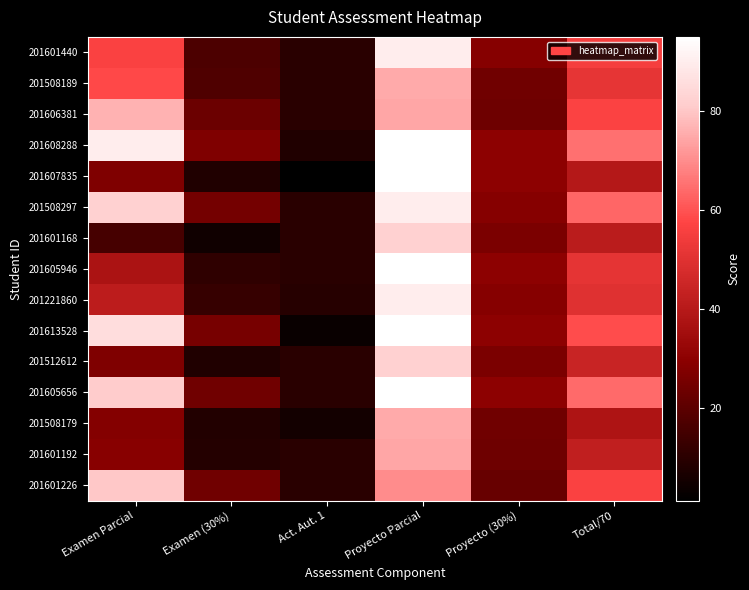

Reading left to right, transcribe all the data shown in this chart.

201601440: Examen Parcial=56.5	Examen (30%)=16.9	Act. Aut. 1=10.0	Proyecto Parcial=90.0	Proyecto (30%)=28.5	Total/70=55.5
201508189: Examen Parcial=58.2	Examen (30%)=17.5	Act. Aut. 1=10.0	Proyecto Parcial=75.0	Proyecto (30%)=24.0	Total/70=51.5
201606381: Examen Parcial=76.5	Examen (30%)=22.9	Act. Aut. 1=10.0	Proyecto Parcial=74.5	Proyecto (30%)=23.9	Total/70=56.8
201608288: Examen Parcial=90.0	Examen (30%)=27.0	Act. Aut. 1=8.0	Proyecto Parcial=95.0	Proyecto (30%)=30.0	Total/70=65.0
201607835: Examen Parcial=27.2	Examen (30%)=8.2	Act. Aut. 1=1.3	Proyecto Parcial=95.0	Proyecto (30%)=30.0	Total/70=39.5
201508297: Examen Parcial=82.5	Examen (30%)=24.8	Act. Aut. 1=10.0	Proyecto Parcial=90.0	Proyecto (30%)=28.5	Total/70=63.2
201601168: Examen Parcial=15.8	Examen (30%)=4.7	Act. Aut. 1=10.0	Proyecto Parcial=82.5	Proyecto (30%)=26.2	Total/70=41.0
201605946: Examen Parcial=37.2	Examen (30%)=11.2	Act. Aut. 1=10.0	Proyecto Parcial=95.0	Proyecto (30%)=30.0	Total/70=51.2
201221860: Examen Parcial=41.2	Examen (30%)=12.4	Act. Aut. 1=9.0	Proyecto Parcial=90.0	Proyecto (30%)=28.5	Total/70=49.9
201613528: Examen Parcial=85.5	Examen (30%)=25.6	Act. Aut. 1=3.3	Proyecto Parcial=95.0	Proyecto (30%)=30.0	Total/70=59.0
201512612: Examen Parcial=27.2	Examen (30%)=8.2	Act. Aut. 1=10.0	Proyecto Parcial=82.5	Proyecto (30%)=26.2	Total/70=44.4
201605656: Examen Parcial=80.8	Examen (30%)=24.2	Act. Aut. 1=10.0	Proyecto Parcial=95.0	Proyecto (30%)=30.0	Total/70=64.2
201508179: Examen Parcial=28.2	Examen (30%)=8.5	Act. Aut. 1=5.6	Proyecto Parcial=75.0	Proyecto (30%)=24.0	Total/70=38.1
201601192: Examen Parcial=29.0	Examen (30%)=8.7	Act. Aut. 1=10.0	Proyecto Parcial=74.5	Proyecto (30%)=23.9	Total/70=42.5
201601226: Examen Parcial=80.0	Examen (30%)=24.0	Act. Aut. 1=10.0	Proyecto Parcial=70.0	Proyecto (30%)=22.5	Total/70=56.5